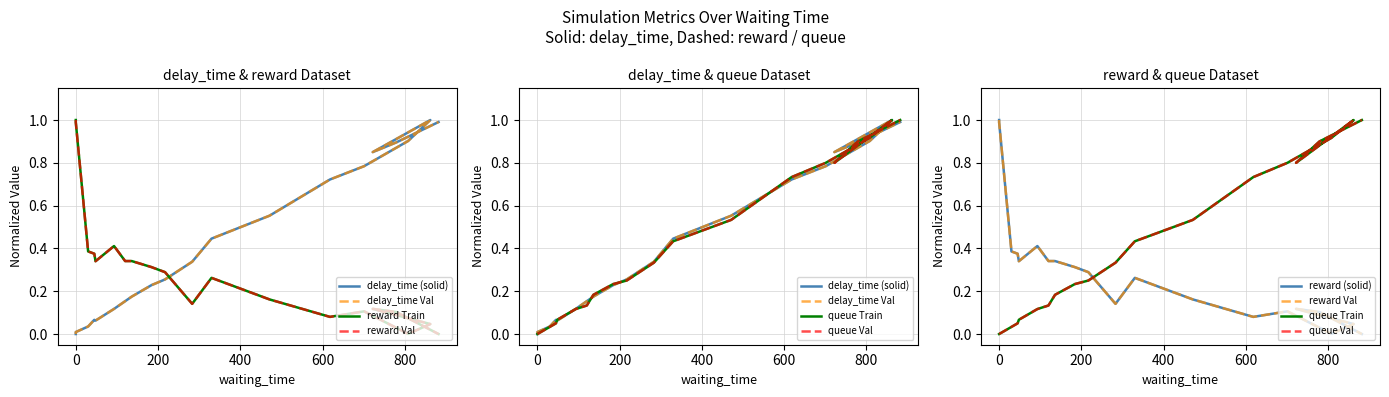

How many lines are shown in the chart?

3